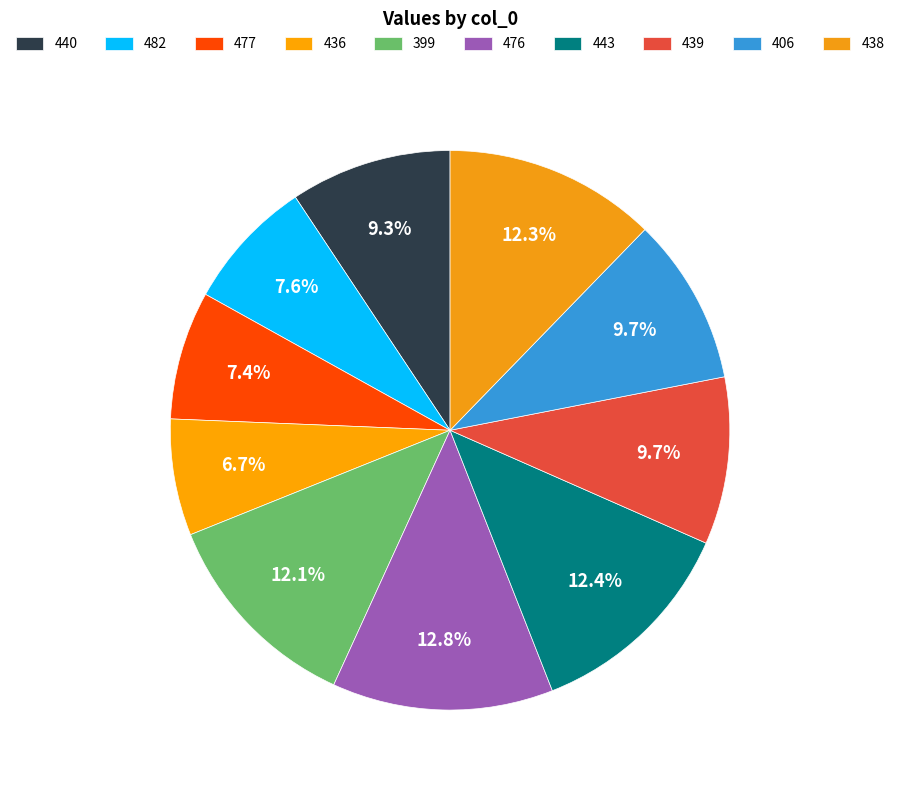

To the nearest percent, what portion does 399 represent?

12%